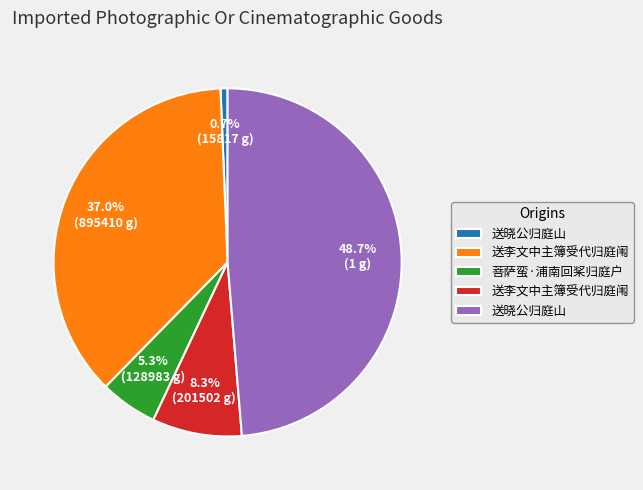

How many segments does this pie chart have?

5